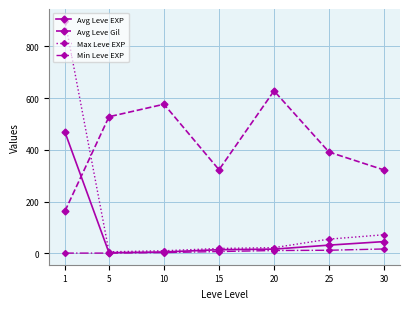

True or false: Avg Leve Gil and Avg Leve EXP intersect in this chart.

True